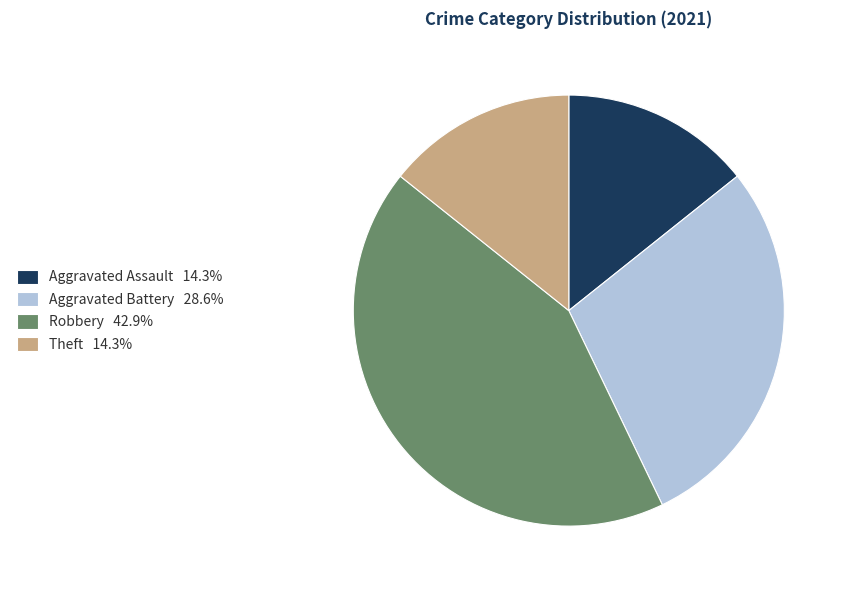

Is the sum of Aggravated Battery 28.6% and Robbery 42.9% greater than half?

Yes